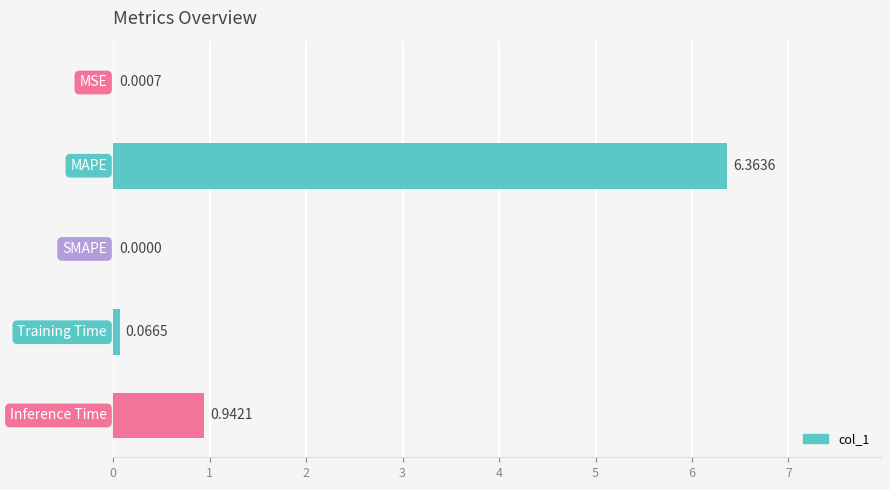

Are the bars grouped side by side (vs. stacked)?

No